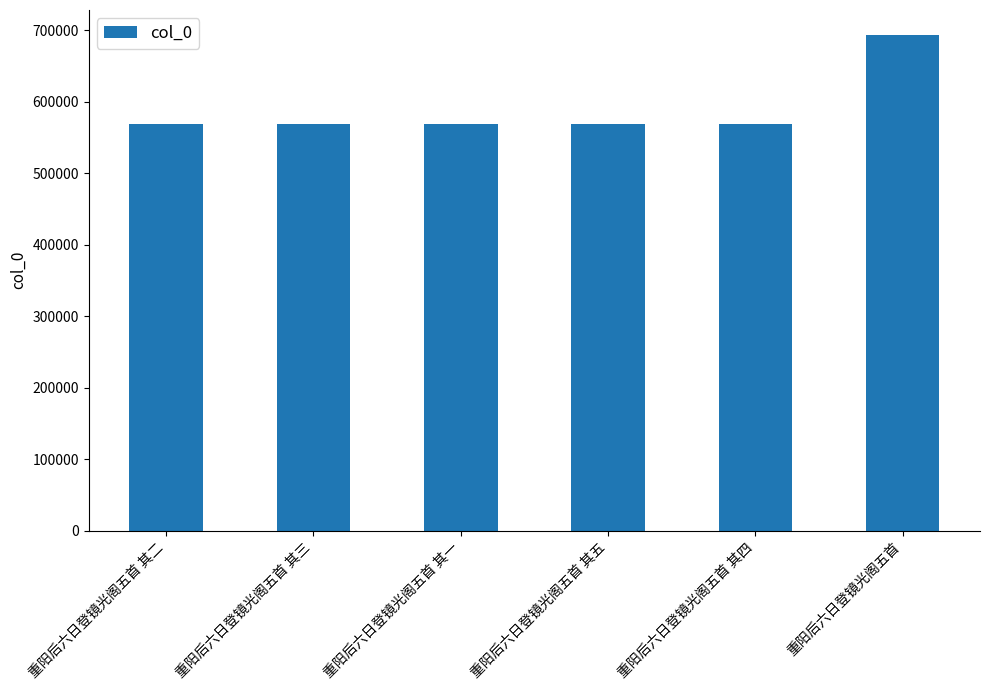

At which label does the data first exceed 568575?

重阳后六日登镜光阁五首 其五